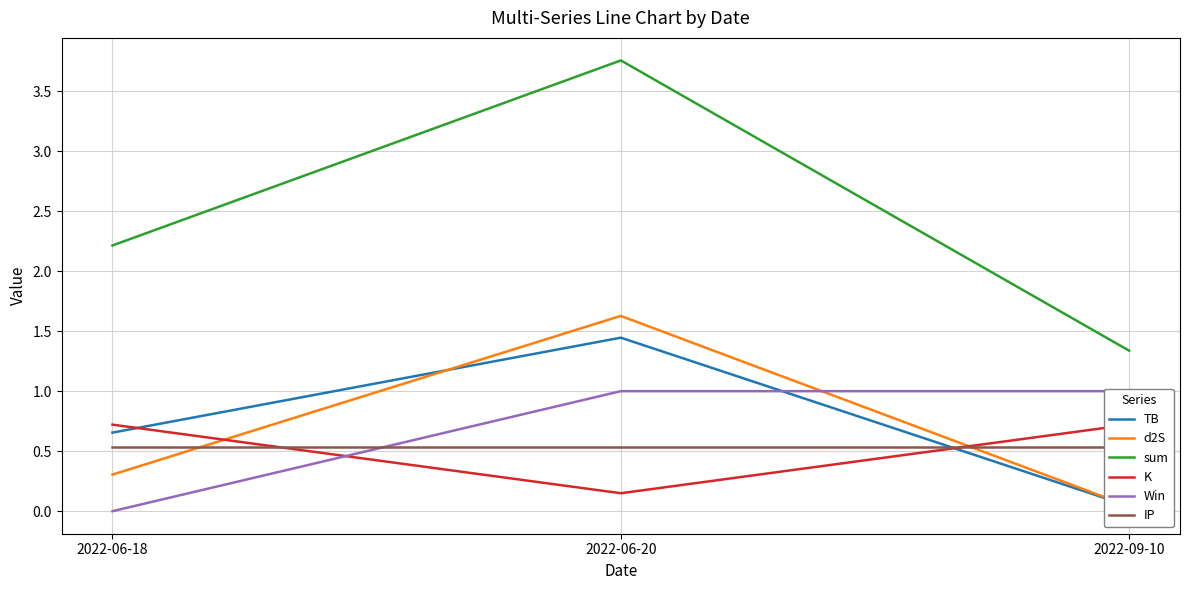

Which series has the largest total across all categories?

sum